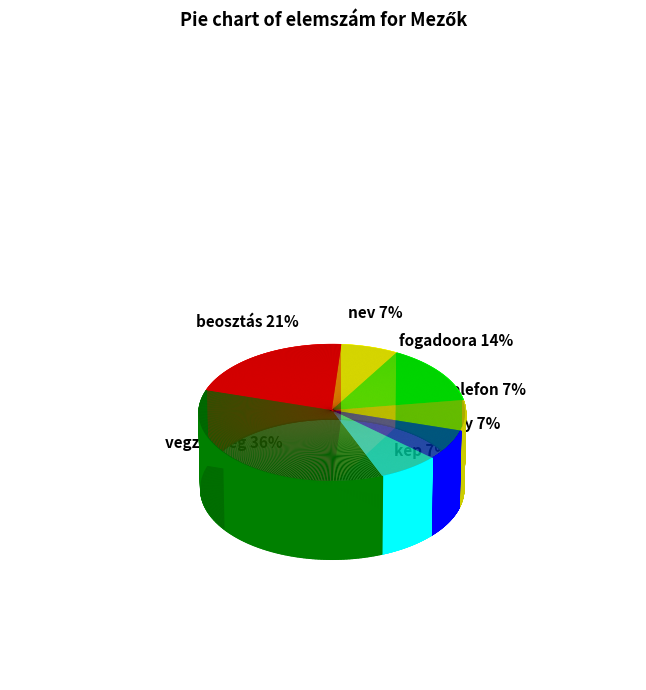

Which has a higher value, vegzettseg or kep?

vegzettseg